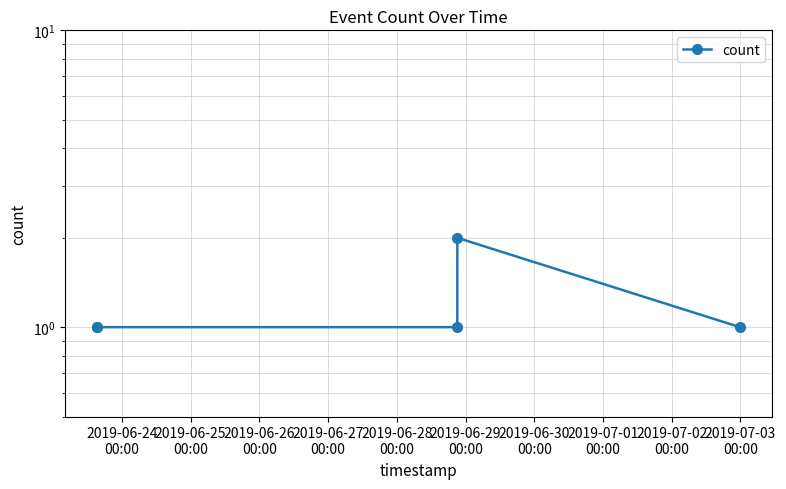

What is the label of the 1st point from the left?

2019-06-24
00:00